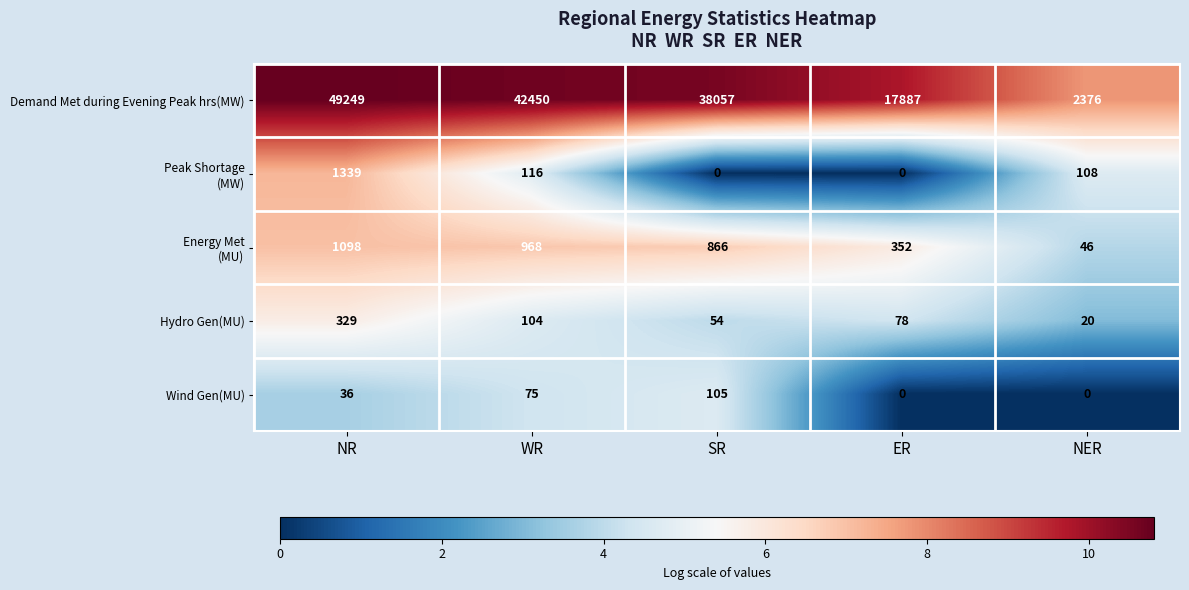

What is the total value across all series at WR?

43713